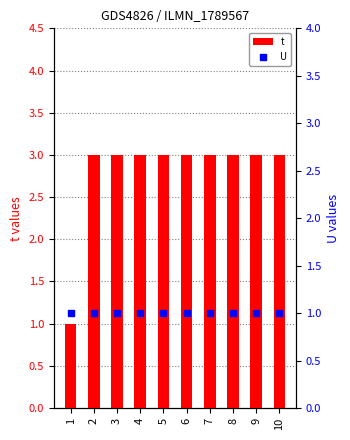

Are the bars horizontal?

No